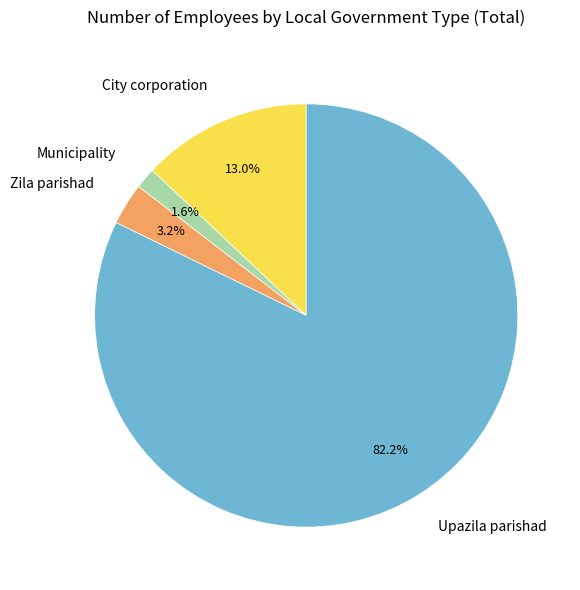

Which category has the biggest portion of the pie?

Upazila parishad